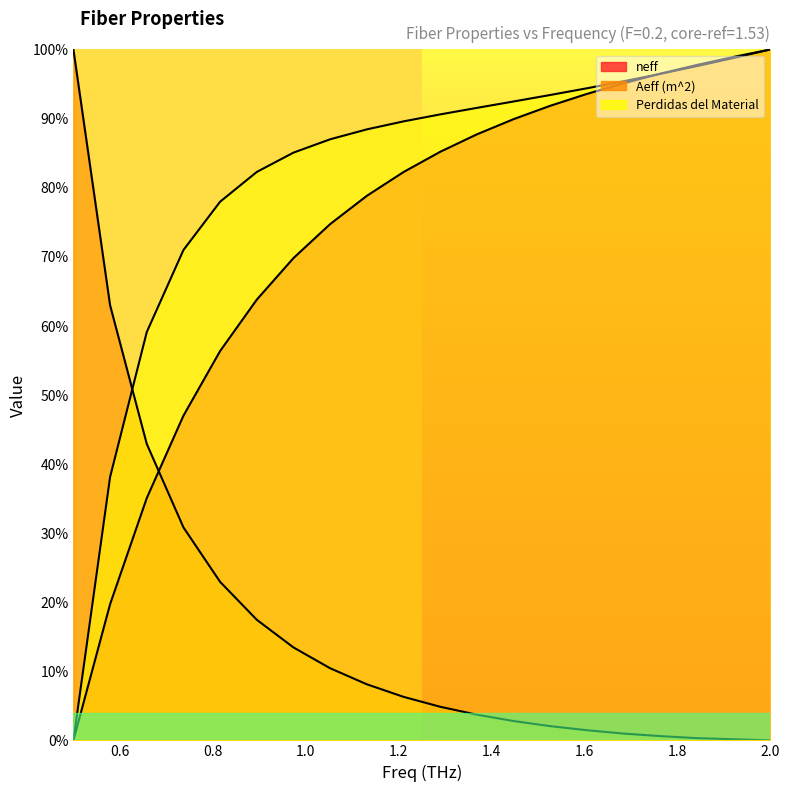

What is the spread (max minus min) of values at 1.289473684?

0.9